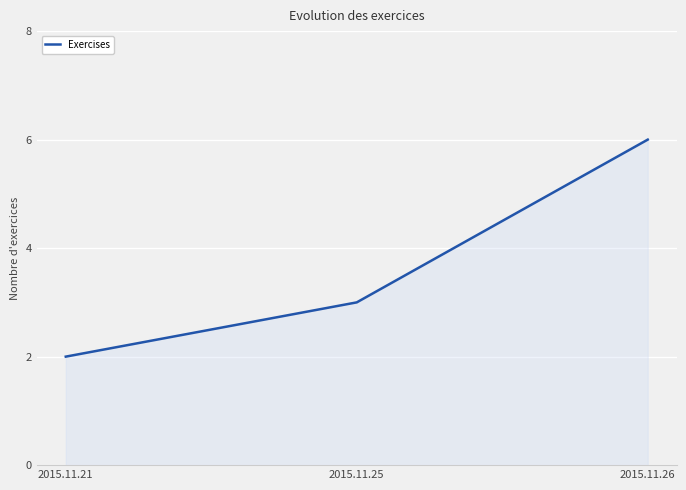

How many lines are shown in the chart?

1